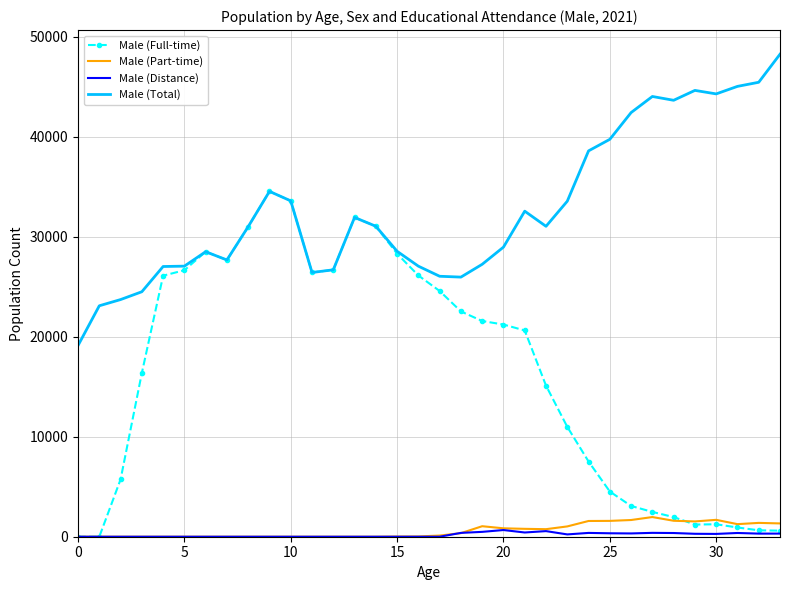

True or false: Male (Total) and Male (Part-time) intersect in this chart.

False